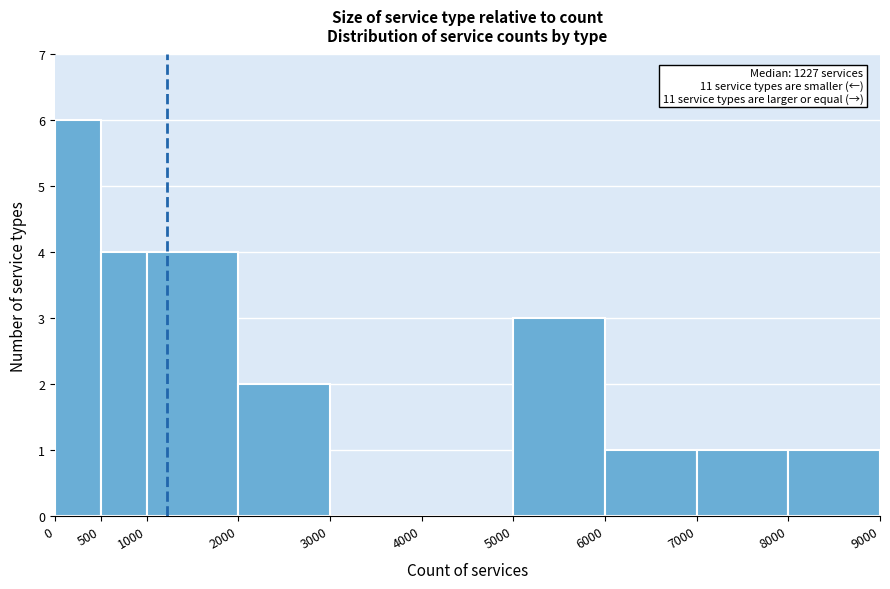

Over which range of the x-axis is the bar tallest?

0 to 500